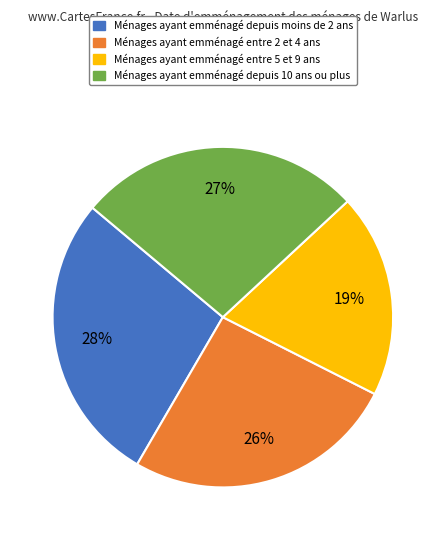

Is there a majority slice in this chart?

No